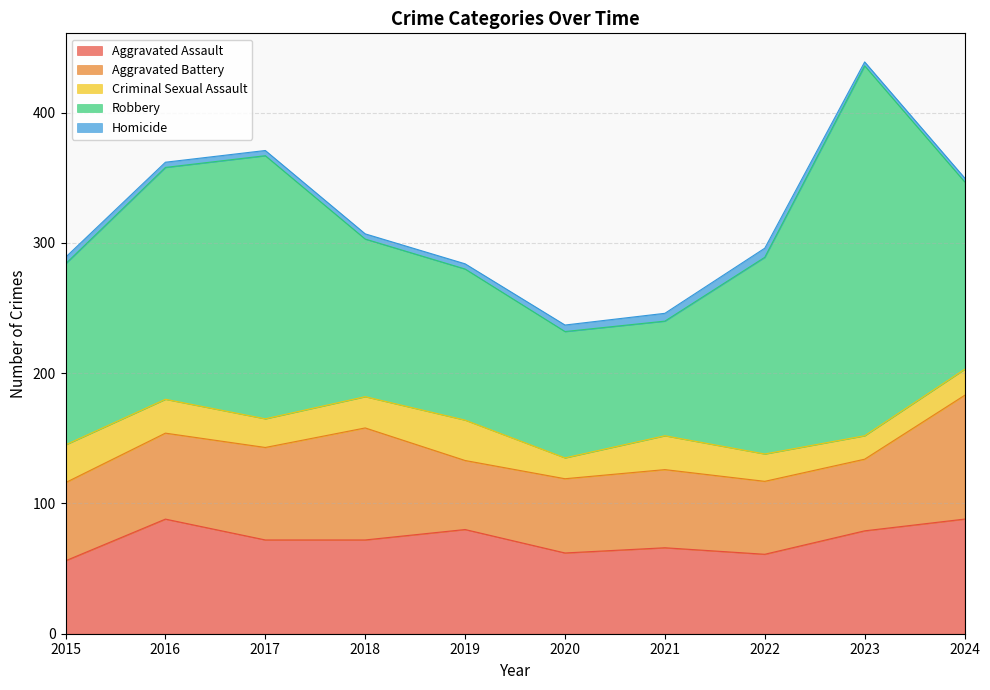

Is it true that Aggravated Assault equals 62 at 2020?

True